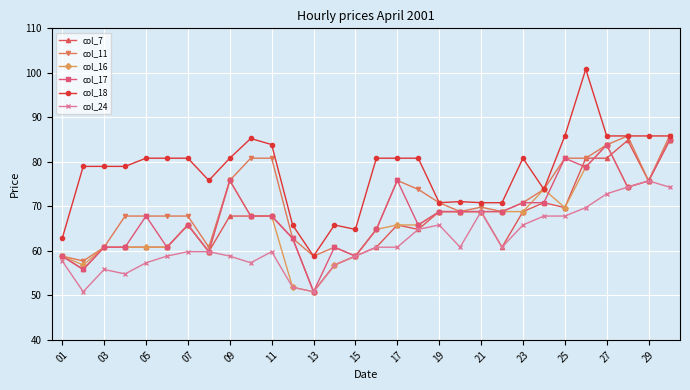

True or false: col_17 has more than 0 interior local peaks.

True